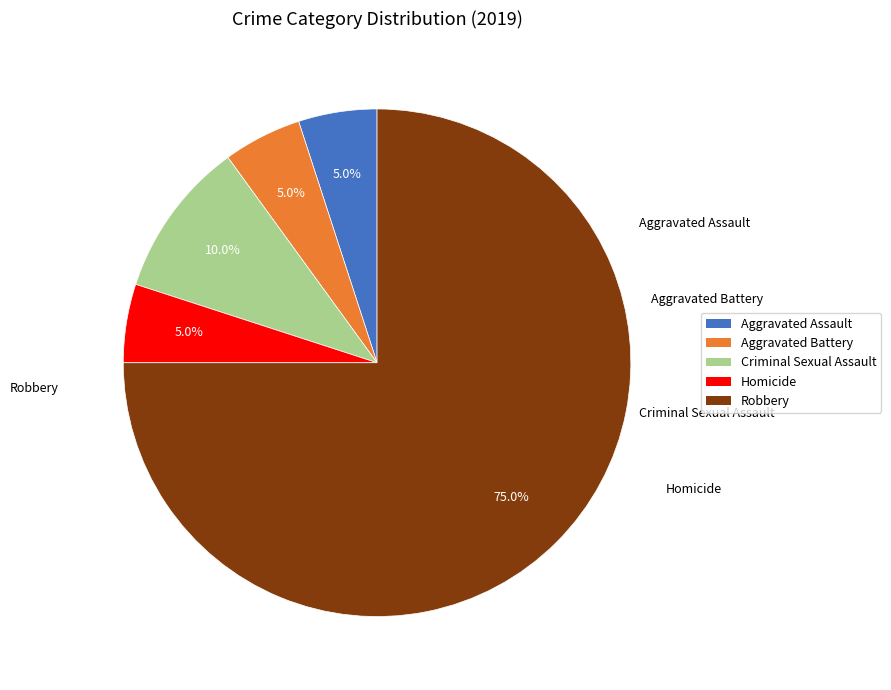

Which category accounts for the majority?

Robbery